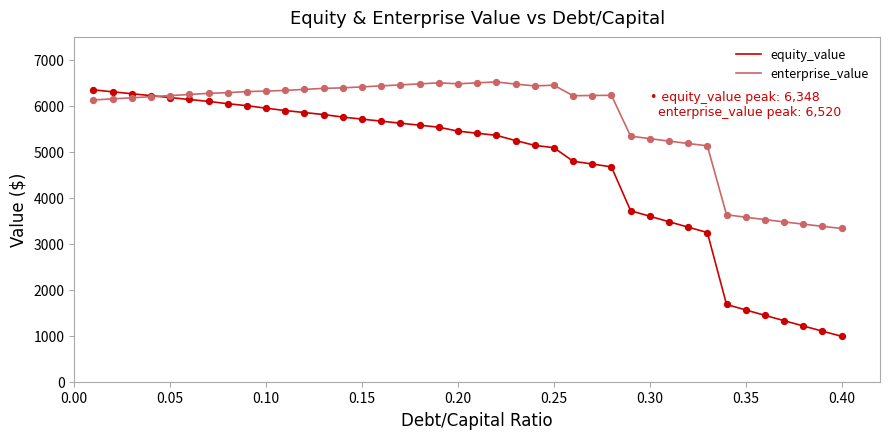

Which series has the largest total across all categories?

enterprise_value